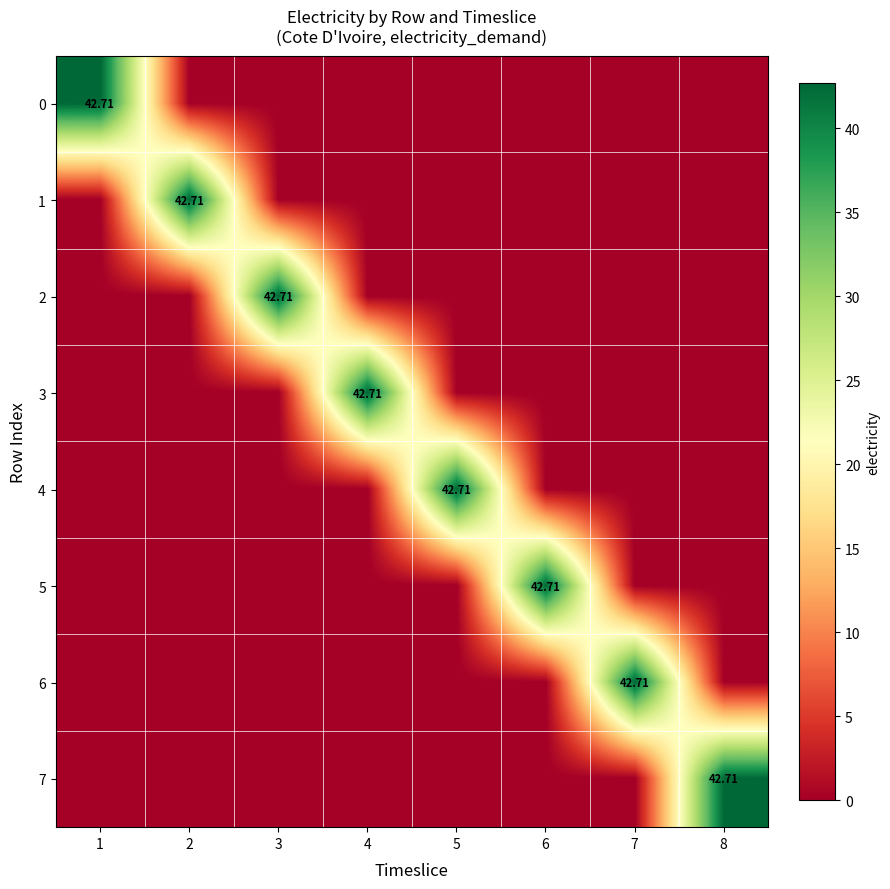

True or false: 0 has a value of -22.6 at 5.

False